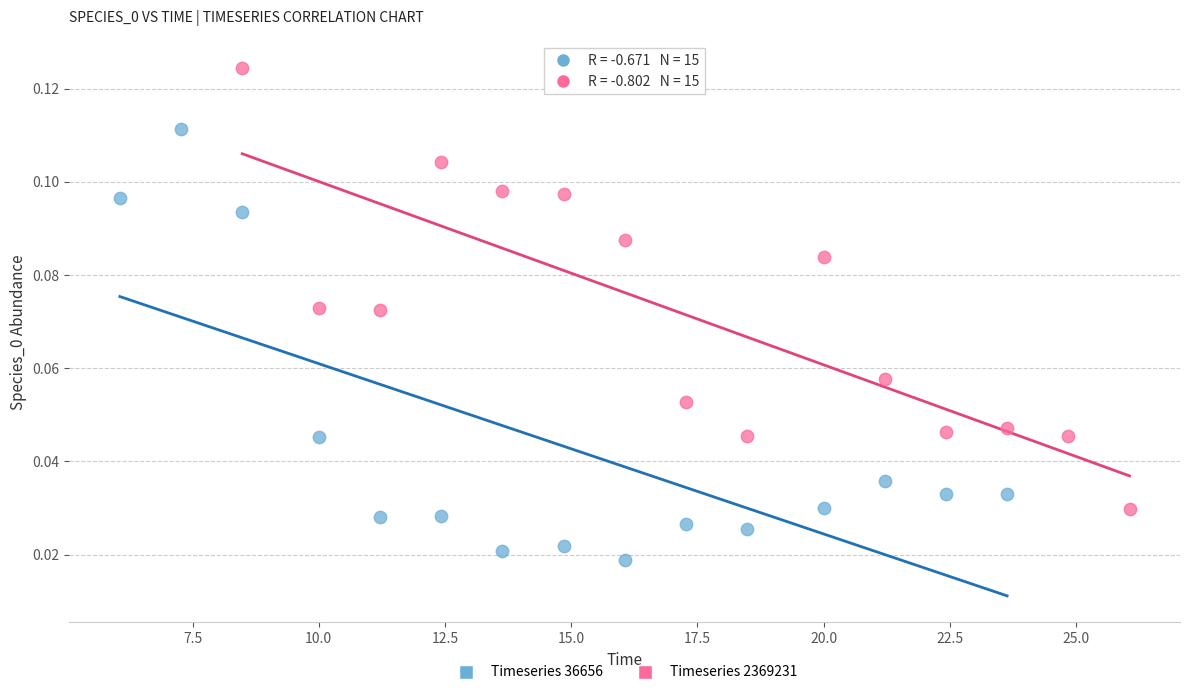

Which series contains the lowest Y value?

Timeseries 36656